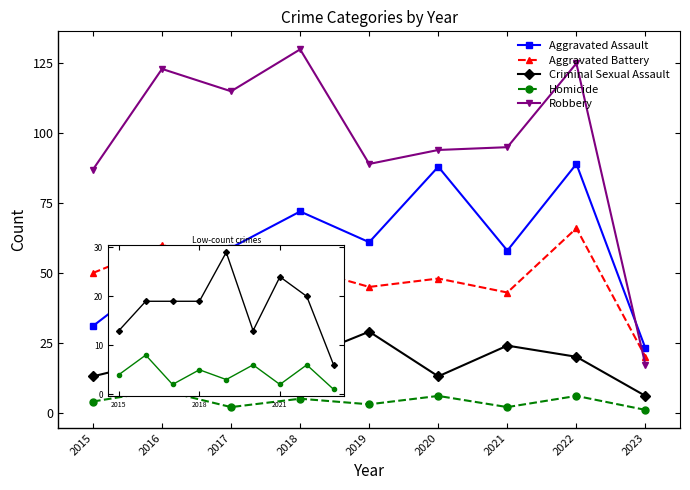

Rank the series by their maximum value, from lowest to highest.

Homicide, Criminal Sexual Assault, Aggravated Battery, Aggravated Assault, Robbery